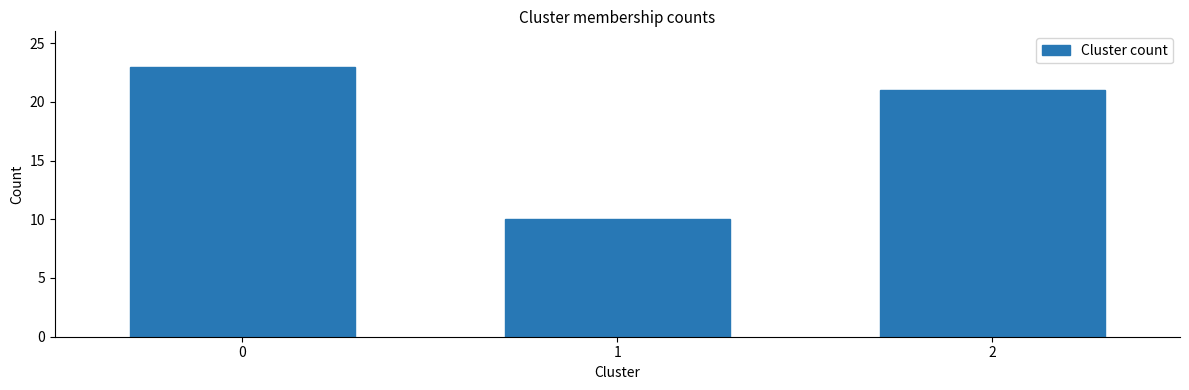

Reading left to right, transcribe all the data shown in this chart.

23	10	21